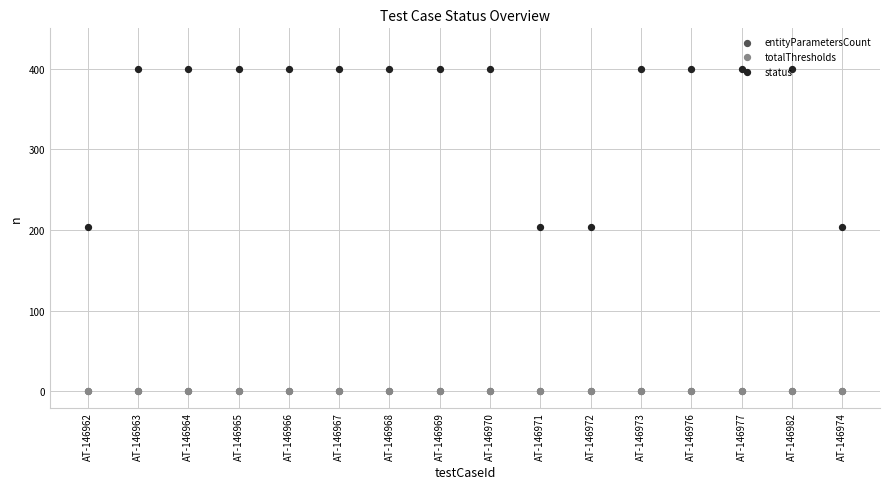

What is the total value across all series at AT-146962?

206